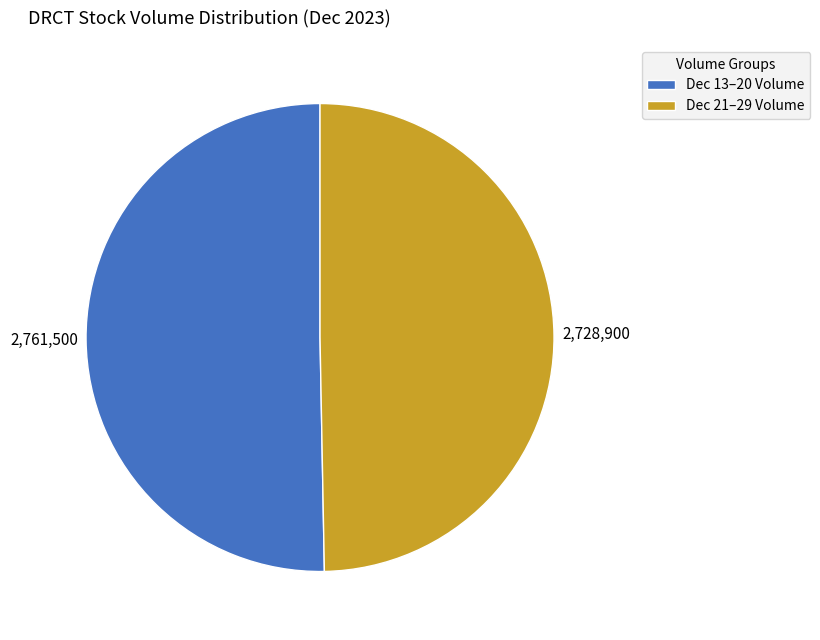

Do Dec 13–20 Volume and Dec 21–29 Volume together represent more than half of the pie?

Yes